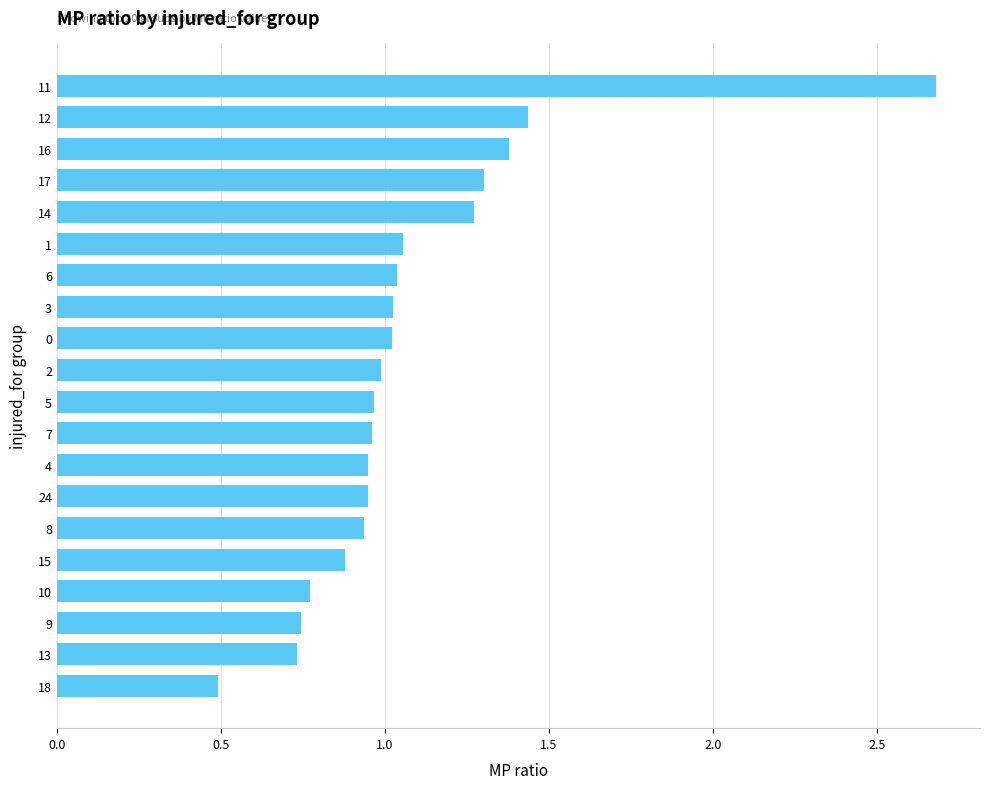

The chart shows a value of 1.3 at 3. True or false?

False